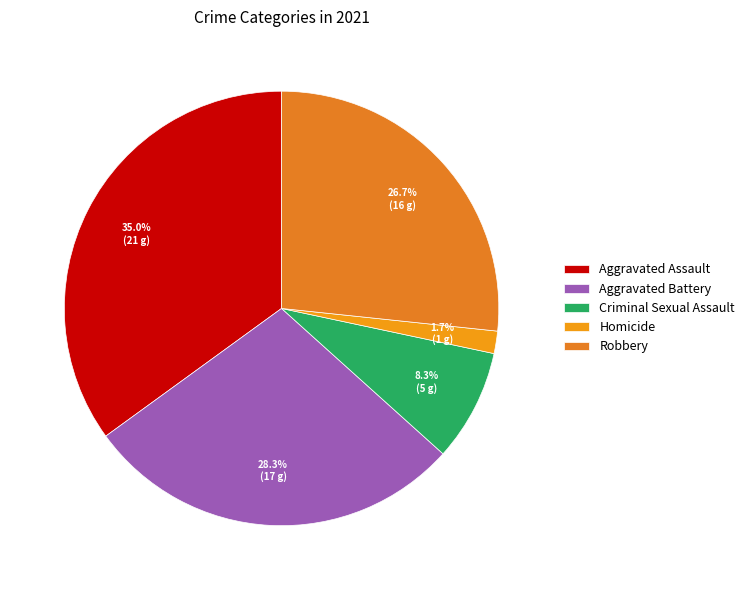

Rank the categories by value from highest to lowest.

Aggravated Assault, Aggravated Battery, Robbery, Criminal Sexual Assault, Homicide